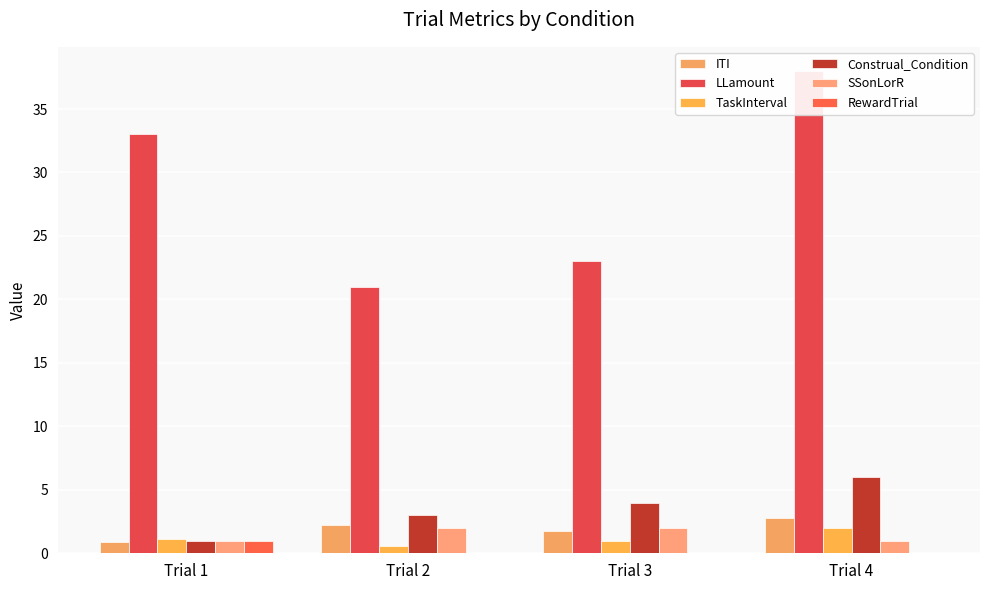

Which series has the largest total across all categories?

LLamount